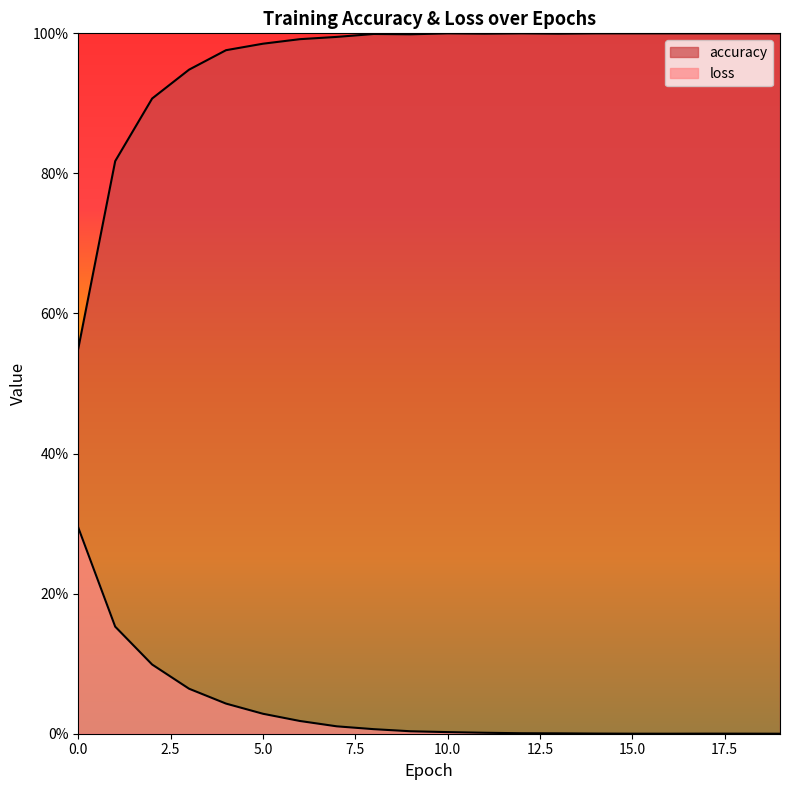

What is the difference between the second highest and minimum values in the loss series?

0.2